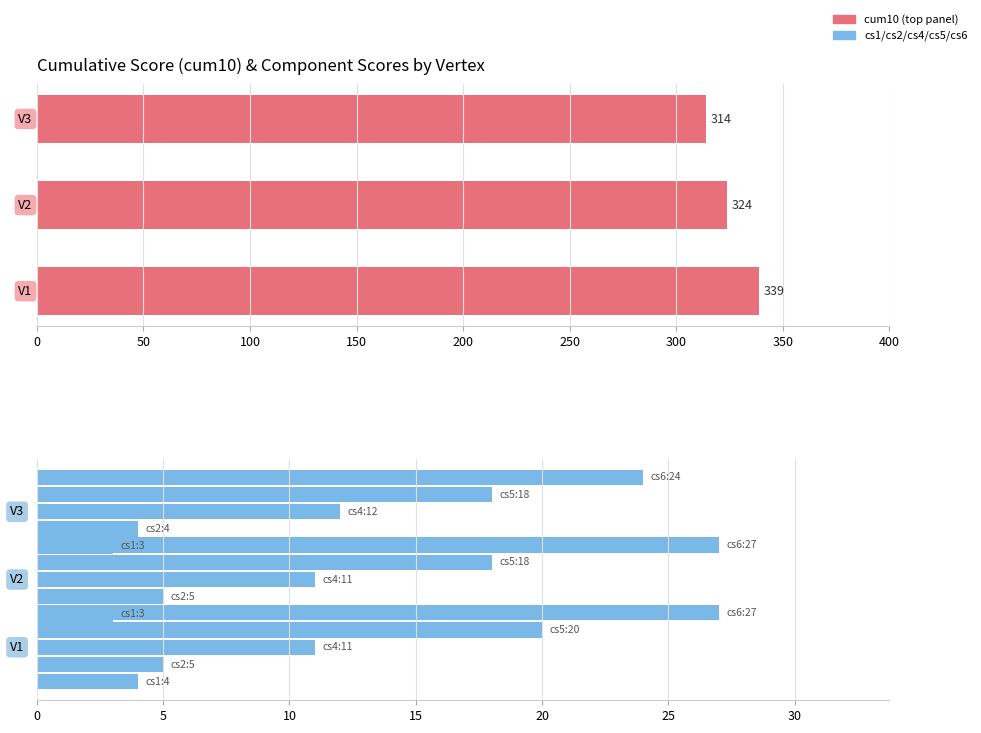

The value of cs4 at 50 is 11. True or false?

True